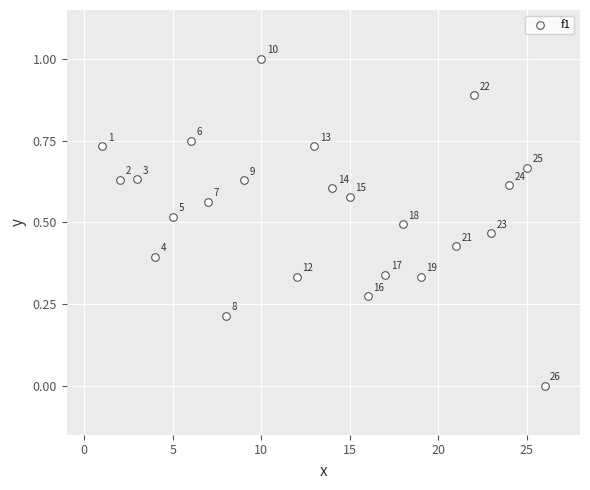

What is the range of Y values (max minus min)?

1.0